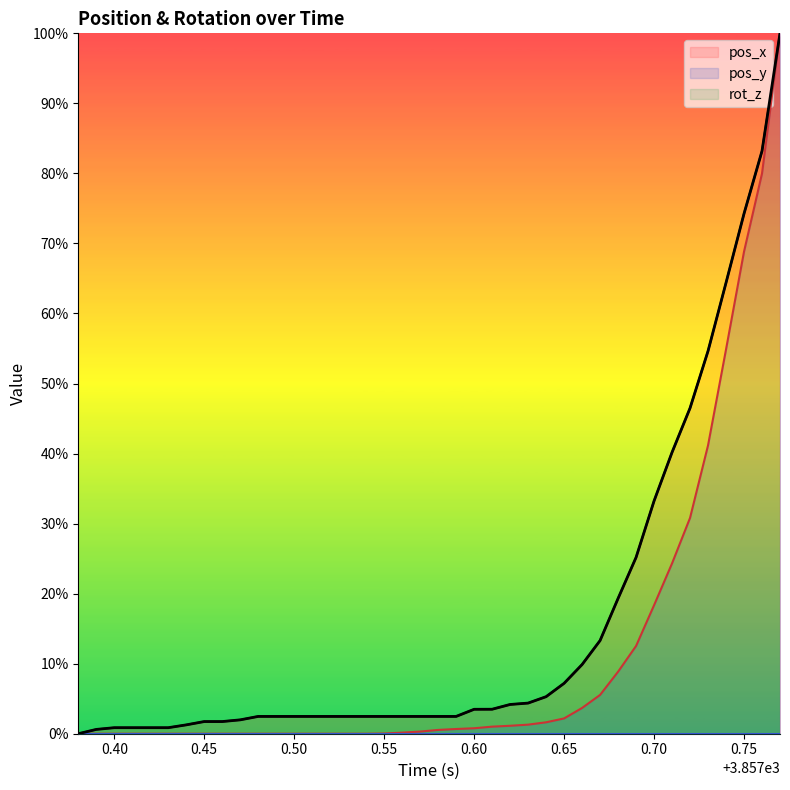

The value of pos_x at 0.55 is 2.5. True or false?

True